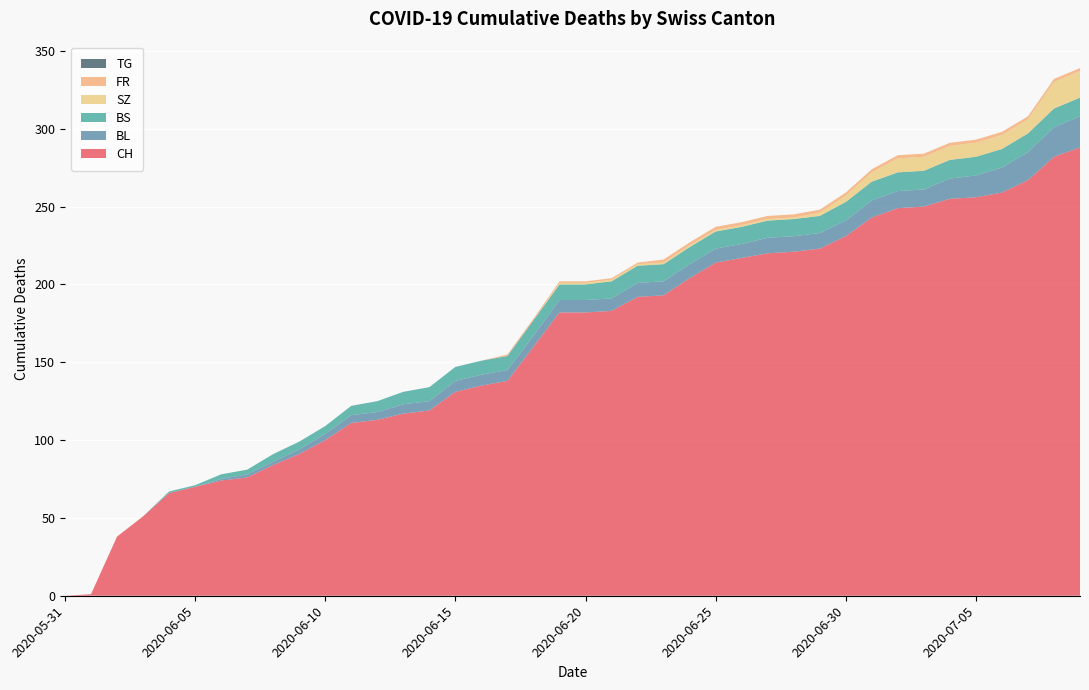

Reading left to right, list all the values displayed in this chart.

CH: 2020-05-31=0	2020-06-01=1	2020-06-02=38	2020-06-03=51	2020-06-04=66	2020-06-05=70	2020-06-06=74	2020-06-07=76	2020-06-08=84	2020-06-09=91	2020-06-10=100	2020-06-11=111	2020-06-12=113	2020-06-13=117	2020-06-14=119	2020-06-15=131	2020-06-16=135	2020-06-17=138	2020-06-18=160	2020-06-19=182	2020-06-20=182	2020-06-21=183	2020-06-22=192	2020-06-23=193	2020-06-24=204	2020-06-25=214	2020-06-26=217	2020-06-27=220	2020-06-28=221	2020-06-29=223	2020-06-30=231	2020-07-01=243	2020-07-02=249	2020-07-03=250	2020-07-04=255	2020-07-05=256	2020-07-06=259	2020-07-07=267	2020-07-08=282	2020-07-09=288
BL: 2020-05-31=0	2020-06-01=0	2020-06-02=0	2020-06-03=0	2020-06-04=0	2020-06-05=0	2020-06-06=1	2020-06-07=2	2020-06-08=2	2020-06-09=3	2020-06-10=4	2020-06-11=5	2020-06-12=5	2020-06-13=6	2020-06-14=6	2020-06-15=7	2020-06-16=7	2020-06-17=7	2020-06-18=7	2020-06-19=8	2020-06-20=8	2020-06-21=8	2020-06-22=9	2020-06-23=9	2020-06-24=9	2020-06-25=9	2020-06-26=9	2020-06-27=10	2020-06-28=10	2020-06-29=10	2020-06-30=10	2020-07-01=11	2020-07-02=11	2020-07-03=11	2020-07-04=13	2020-07-05=14	2020-07-06=16	2020-07-07=18	2020-07-08=19	2020-07-09=20
BS: 2020-05-31=0	2020-06-01=0	2020-06-02=0	2020-06-03=0	2020-06-04=1	2020-06-05=1	2020-06-06=3	2020-06-07=3	2020-06-08=5	2020-06-09=5	2020-06-10=5	2020-06-11=6	2020-06-12=7	2020-06-13=8	2020-06-14=9	2020-06-15=9	2020-06-16=9	2020-06-17=9	2020-06-18=10	2020-06-19=10	2020-06-20=10	2020-06-21=11	2020-06-22=11	2020-06-23=11	2020-06-24=11	2020-06-25=11	2020-06-26=11	2020-06-27=11	2020-06-28=11	2020-06-29=11	2020-06-30=12	2020-07-01=12	2020-07-02=12	2020-07-03=12	2020-07-04=12	2020-07-05=12	2020-07-06=12	2020-07-07=12	2020-07-08=12	2020-07-09=12
SZ: 2020-05-31=0	2020-06-01=0	2020-06-02=0	2020-06-03=0	2020-06-04=0	2020-06-05=0	2020-06-06=0	2020-06-07=0	2020-06-08=0	2020-06-09=0	2020-06-10=0	2020-06-11=0	2020-06-12=0	2020-06-13=0	2020-06-14=0	2020-06-15=0	2020-06-16=0	2020-06-17=0	2020-06-18=0	2020-06-19=1	2020-06-20=1	2020-06-21=1	2020-06-22=1	2020-06-23=1	2020-06-24=1	2020-06-25=1	2020-06-26=1	2020-06-27=1	2020-06-28=1	2020-06-29=2	2020-06-30=4	2020-07-01=6	2020-07-02=9	2020-07-03=9	2020-07-04=9	2020-07-05=9	2020-07-06=9	2020-07-07=9	2020-07-08=17	2020-07-09=17
FR: 2020-05-31=0	2020-06-01=0	2020-06-02=0	2020-06-03=0	2020-06-04=0	2020-06-05=0	2020-06-06=0	2020-06-07=0	2020-06-08=0	2020-06-09=0	2020-06-10=0	2020-06-11=0	2020-06-12=0	2020-06-13=0	2020-06-14=0	2020-06-15=0	2020-06-16=0	2020-06-17=1	2020-06-18=1	2020-06-19=1	2020-06-20=1	2020-06-21=1	2020-06-22=1	2020-06-23=2	2020-06-24=2	2020-06-25=2	2020-06-26=2	2020-06-27=2	2020-06-28=2	2020-06-29=2	2020-06-30=2	2020-07-01=2	2020-07-02=2	2020-07-03=2	2020-07-04=2	2020-07-05=2	2020-07-06=2	2020-07-07=2	2020-07-08=2	2020-07-09=2
TG: 2020-05-31=0	2020-06-01=0	2020-06-02=0	2020-06-03=0	2020-06-04=0	2020-06-05=0	2020-06-06=0	2020-06-07=0	2020-06-08=0	2020-06-09=0	2020-06-10=0	2020-06-11=0	2020-06-12=0	2020-06-13=0	2020-06-14=0	2020-06-15=0	2020-06-16=0	2020-06-17=0	2020-06-18=0	2020-06-19=0	2020-06-20=0	2020-06-21=0	2020-06-22=0	2020-06-23=0	2020-06-24=0	2020-06-25=0	2020-06-26=0	2020-06-27=0	2020-06-28=0	2020-06-29=0	2020-06-30=0	2020-07-01=0	2020-07-02=0	2020-07-03=0	2020-07-04=0	2020-07-05=0	2020-07-06=0	2020-07-07=0	2020-07-08=0	2020-07-09=0